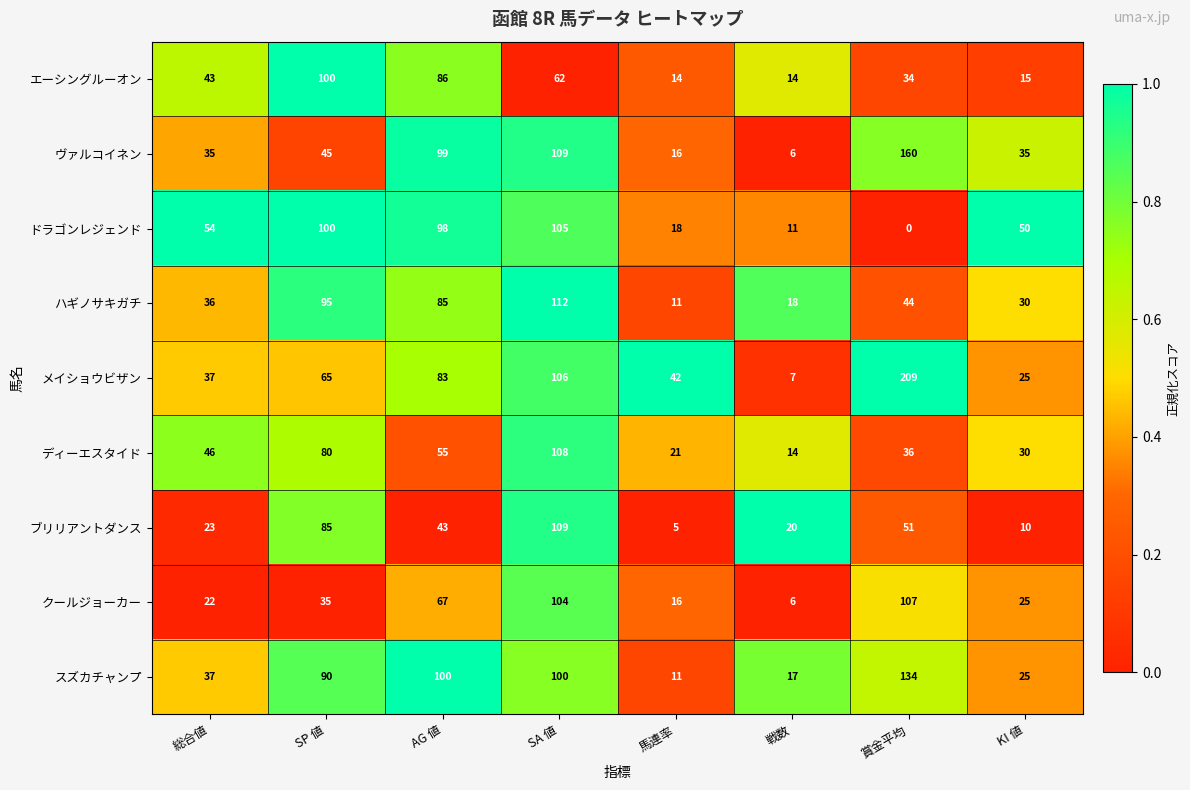

At which category does the chart reach its minimum across all series?

賞金平均